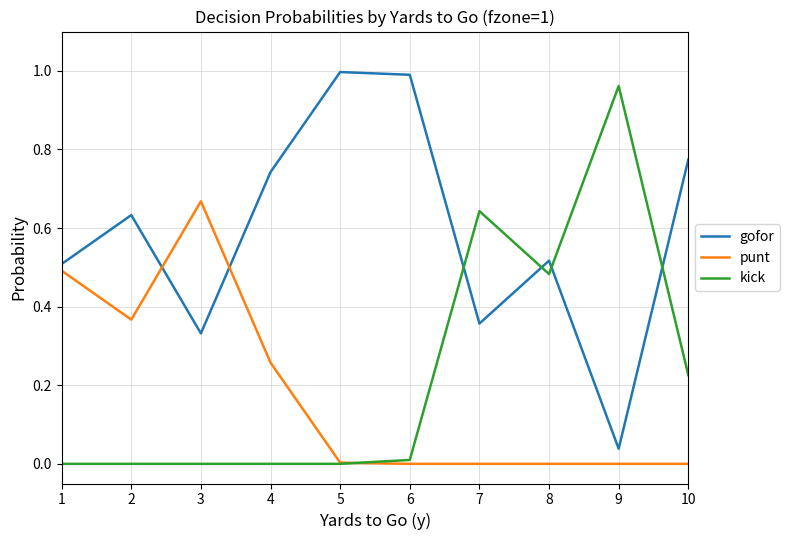

Which series ends up on top after the final intersection of punt and kick?

kick